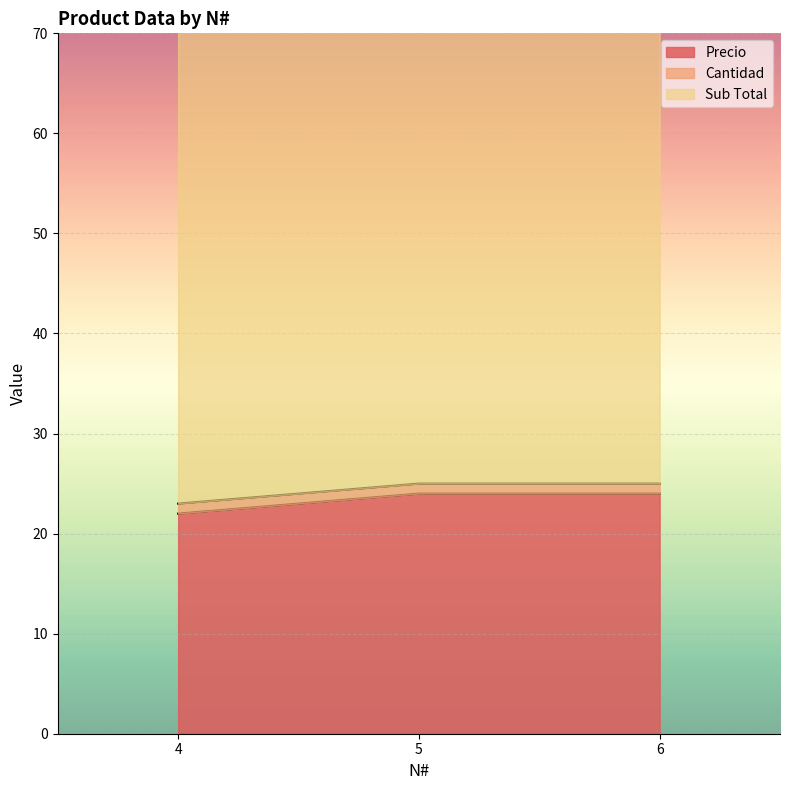

Rank the series at 5 from lowest to highest value.

Cantidad, Precio, Sub Total